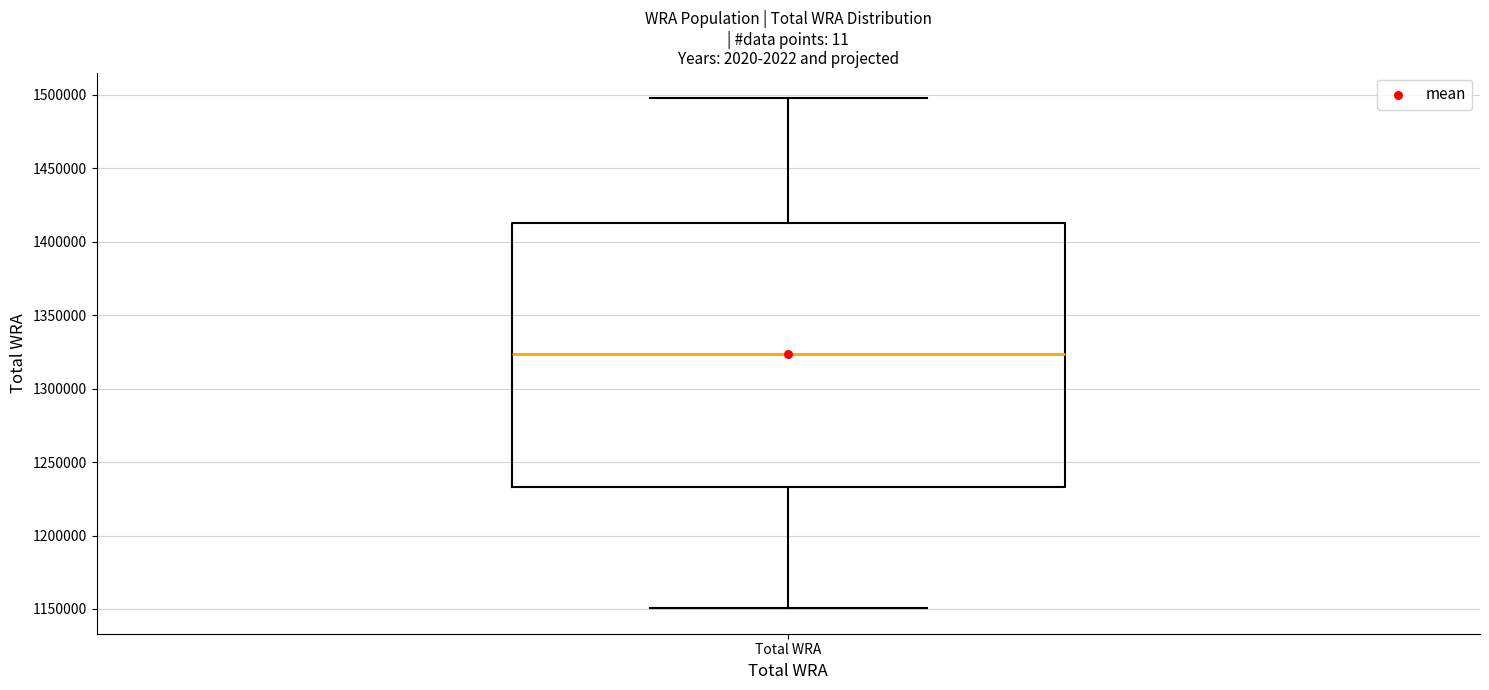

Where does the median line of the box for Total WRA sit on the y-axis? The values are not printed on the chart, so give them approximately, as read against the axis.

1325000